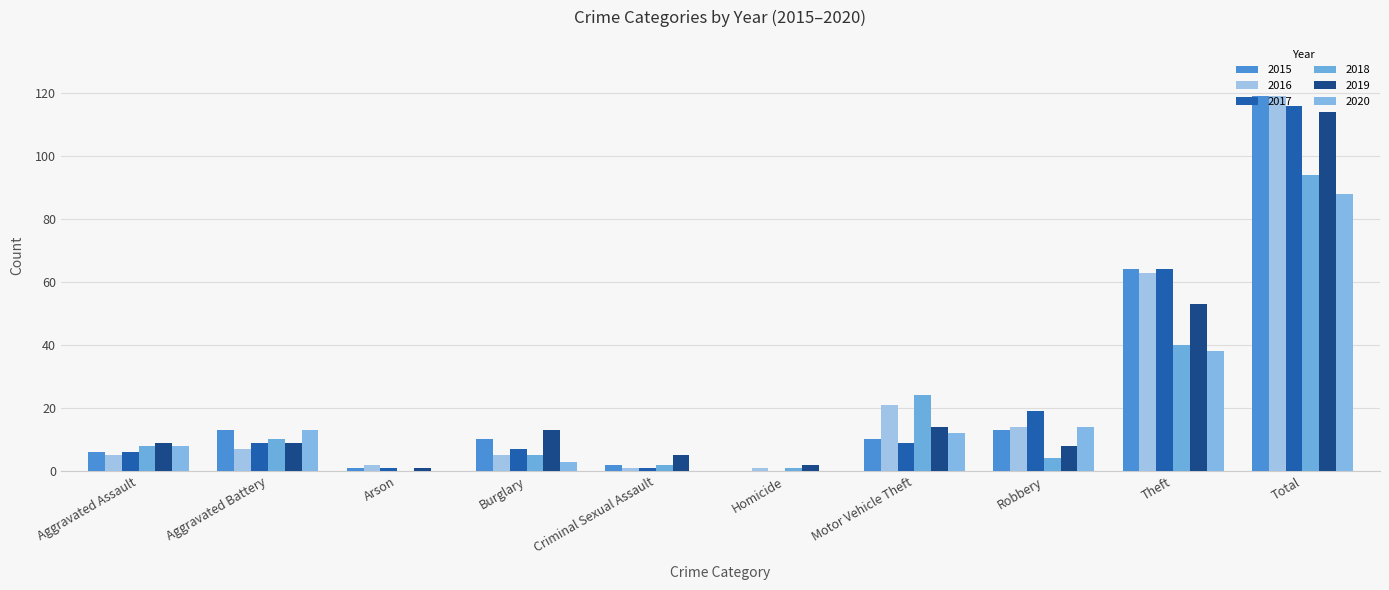

What is the sum of the 2018 values at Arson and Homicide?

1